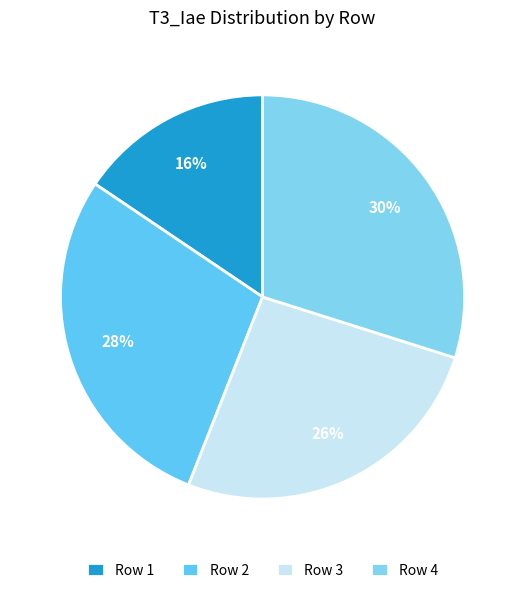

Which category has the biggest portion of the pie?

Row 4